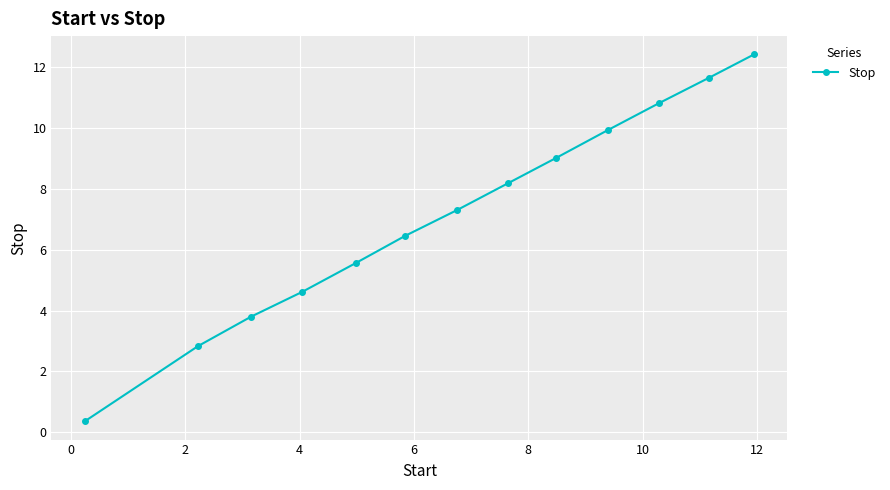

What is the greatest value displayed?

12.4